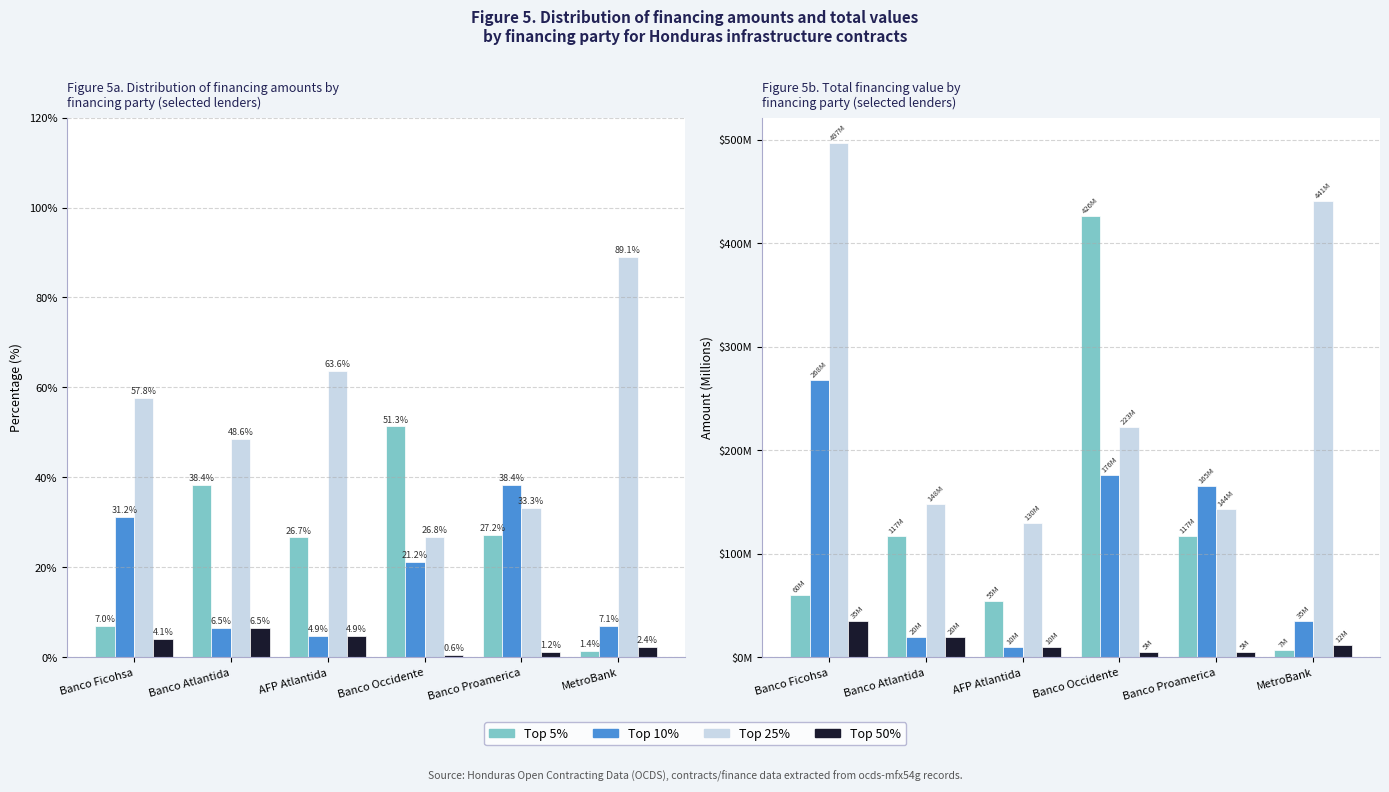

Which series has the largest range (max minus min)?

Top 5%